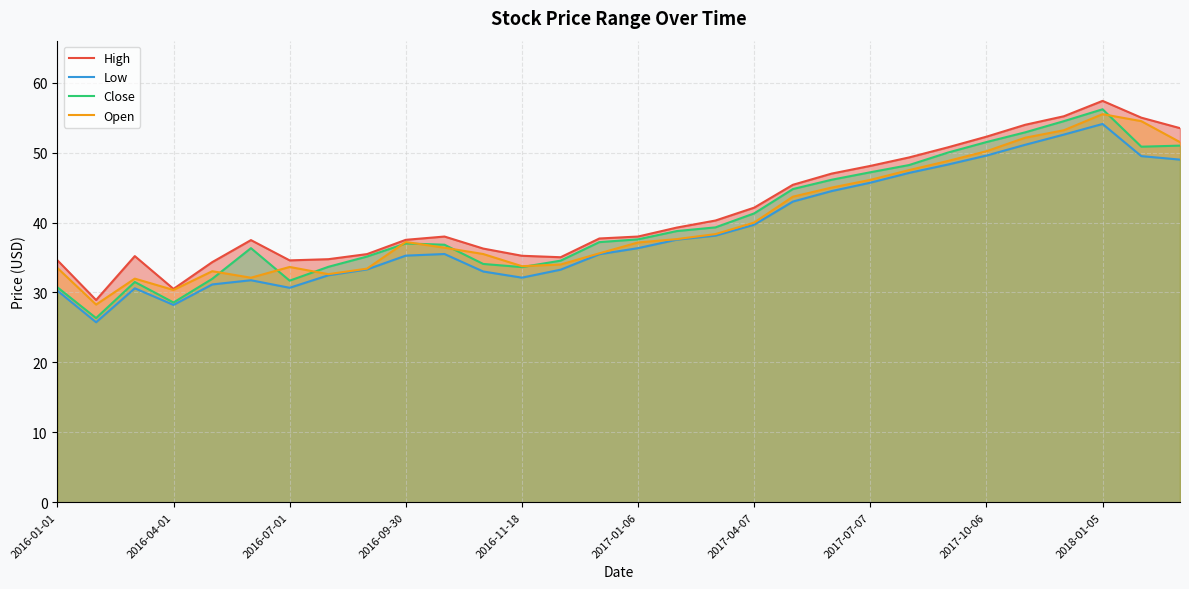

Which category has the highest value in the Close series?

2018-01-05